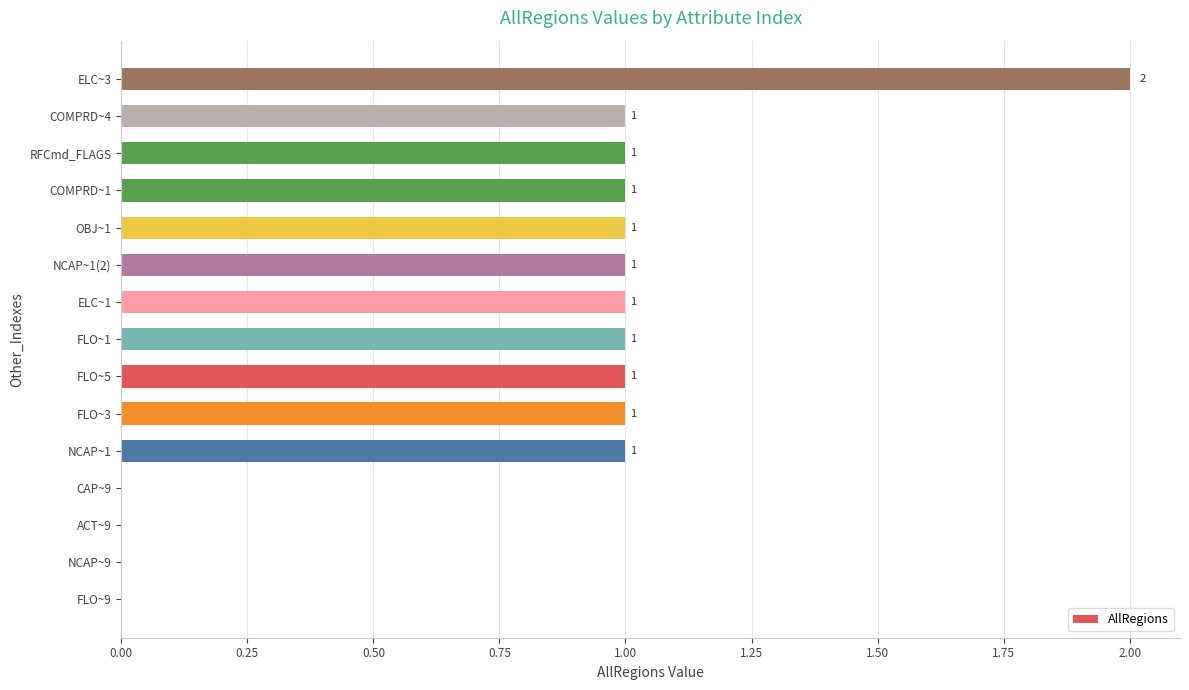

What value does the data have at RFCmd_FLAGS?

1.0